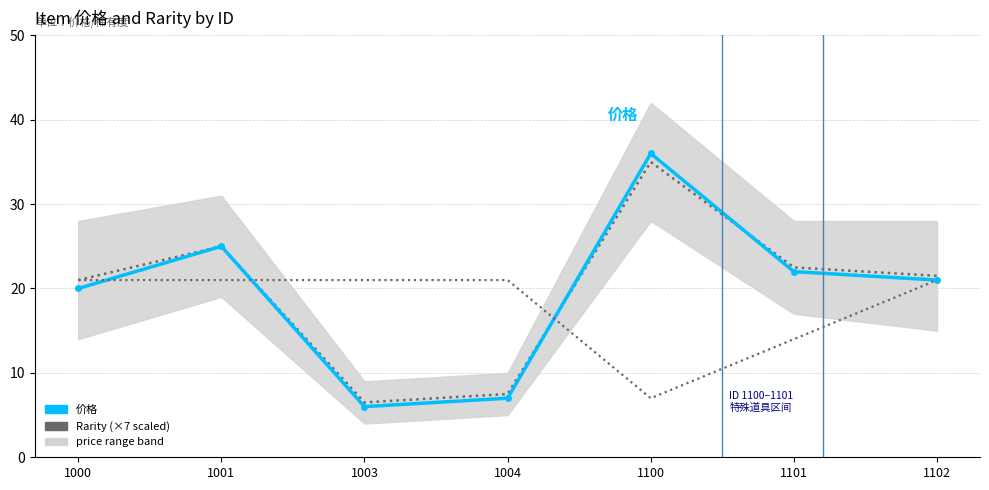

At which category does 价格 reach its first local valley?

1003